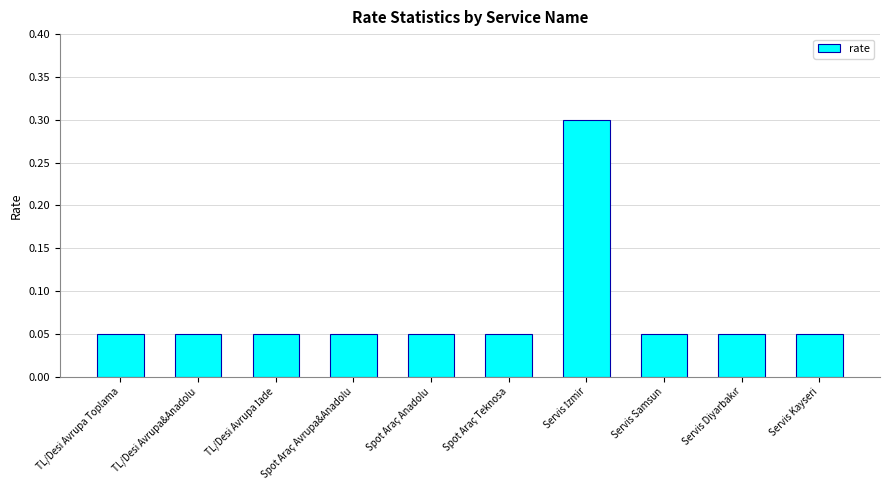

What is the maximum value shown in the chart?

0.3